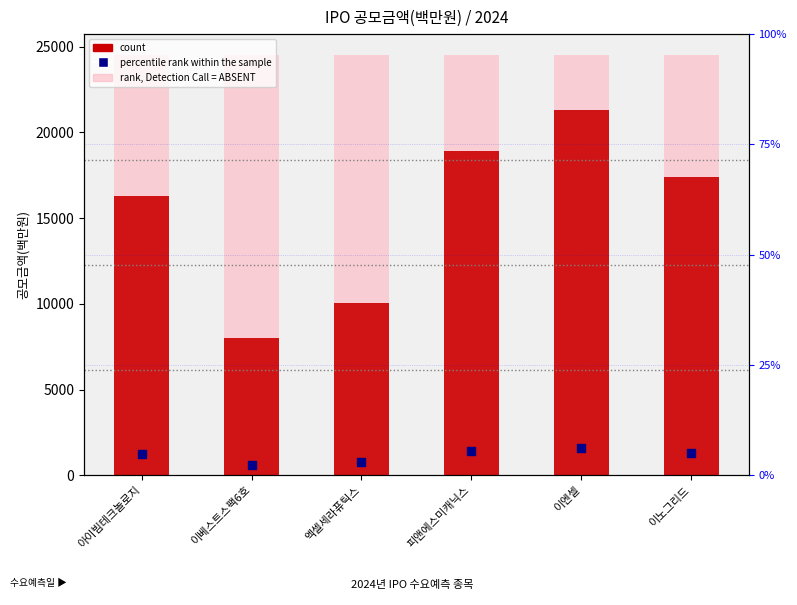

Which series contains the highest Y value?

rank, Detection Call = ABSENT